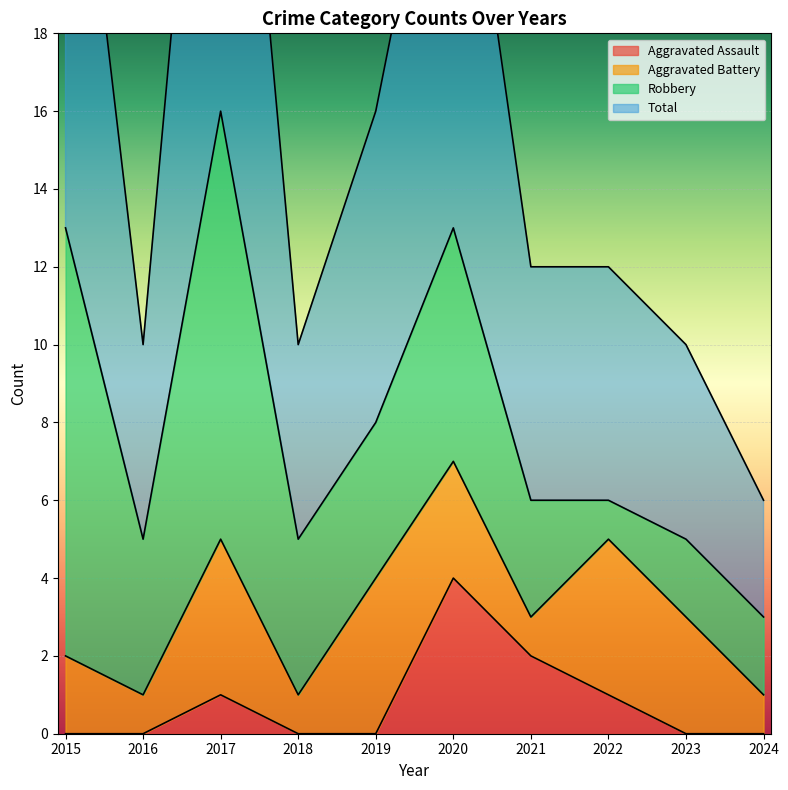

What is the value of the Total point at the 9th from the left?

10